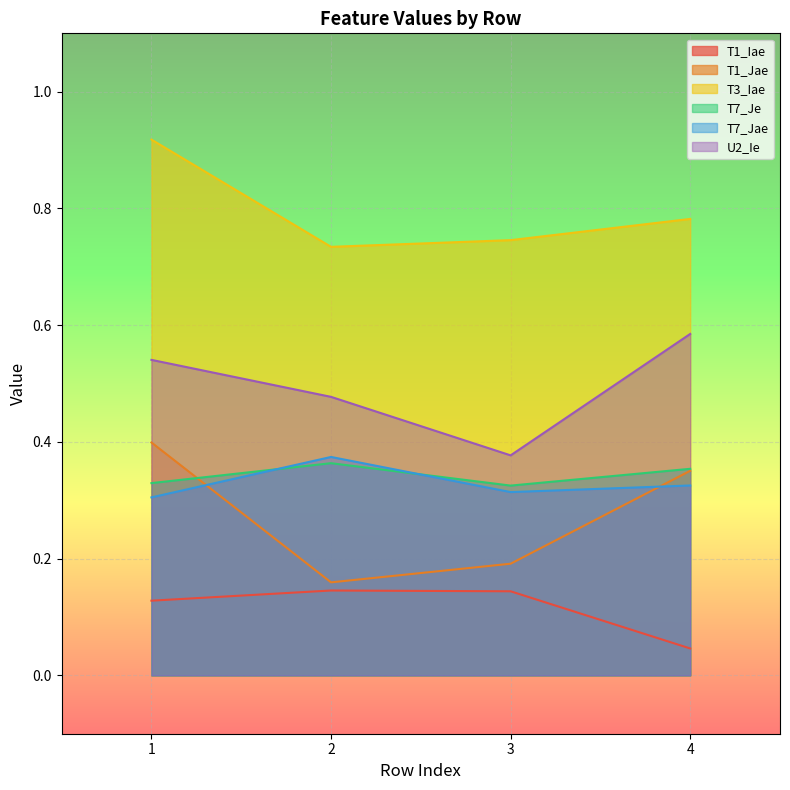

At 4, list the series in order from smallest to largest.

T1_Iae, T7_Jae, T1_Jae, T7_Je, U2_Ie, T3_Iae